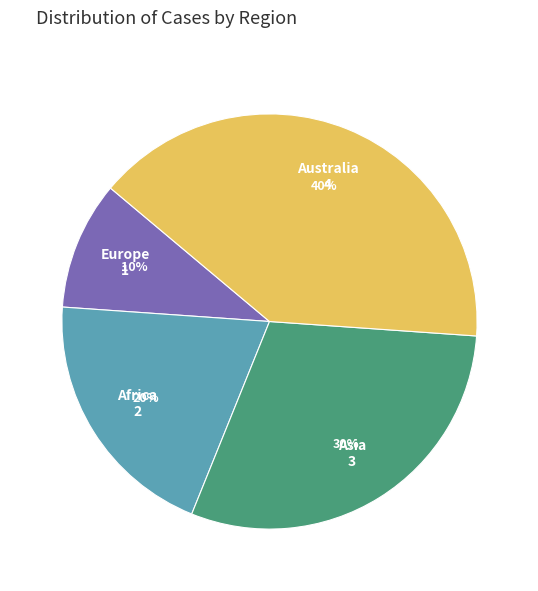

Is the sum of Africa and Europe greater than half?

No